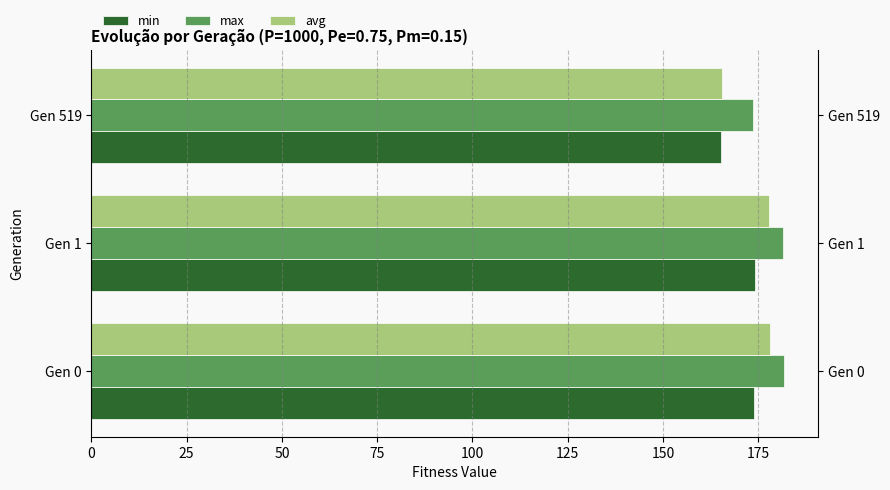

Is the value of max at Gen 519 greater than the value of avg at Gen 0?

No